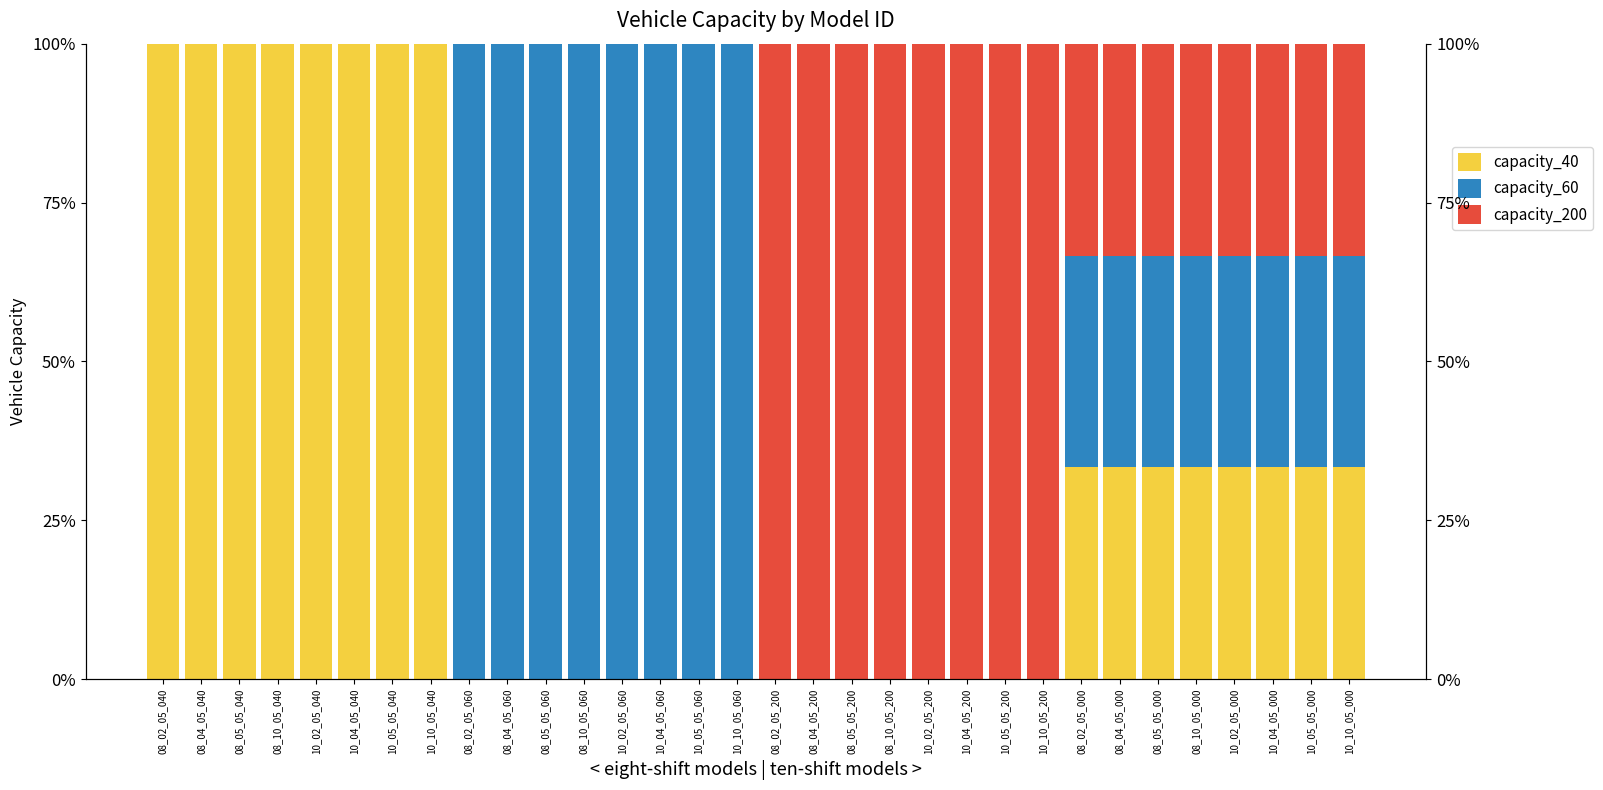

What are all the series names shown in the legend?

capacity_40, capacity_60, capacity_200